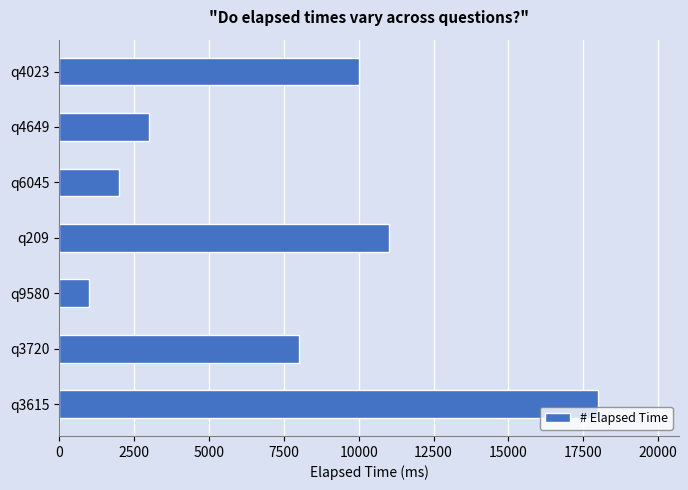

Reading bottom to top, list all the values displayed in this chart.

18000	8000	1000	11000	2000	3000	10000